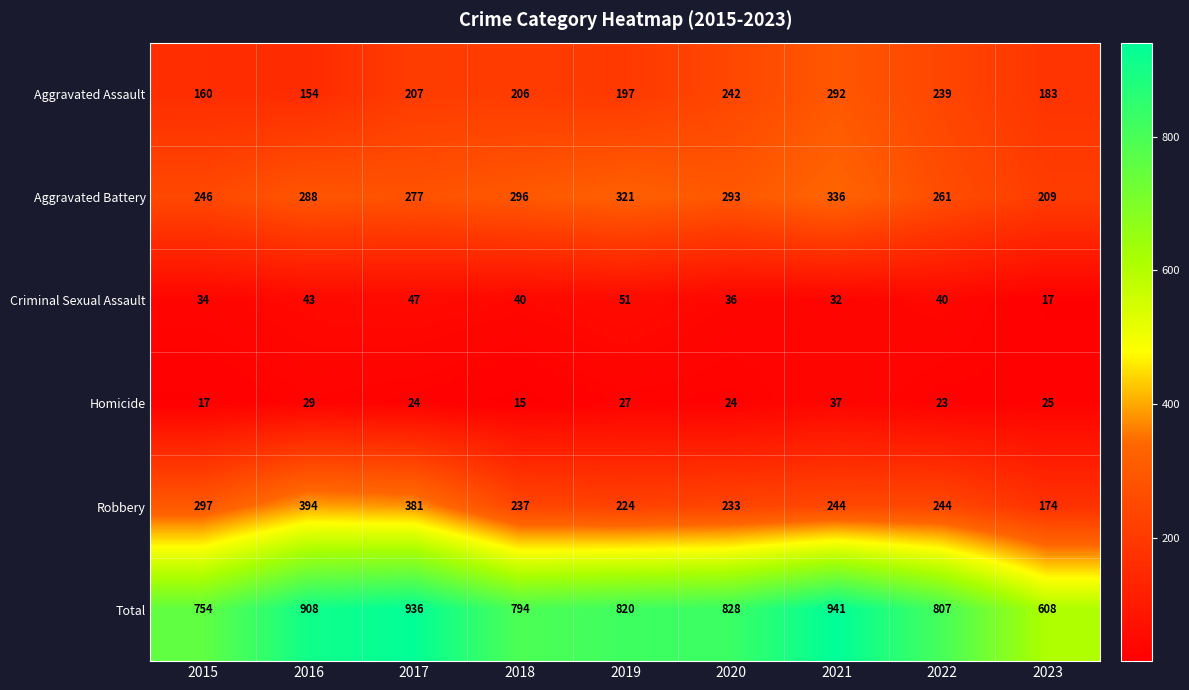

What is the difference between the maximum and minimum values in the Aggravated Battery series?

127